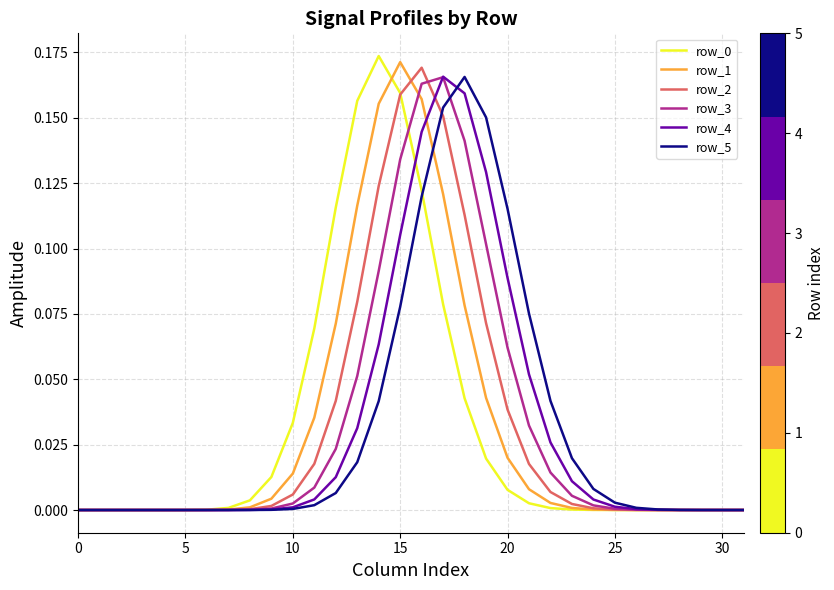

Is this an area chart (filled region under the line)?

No